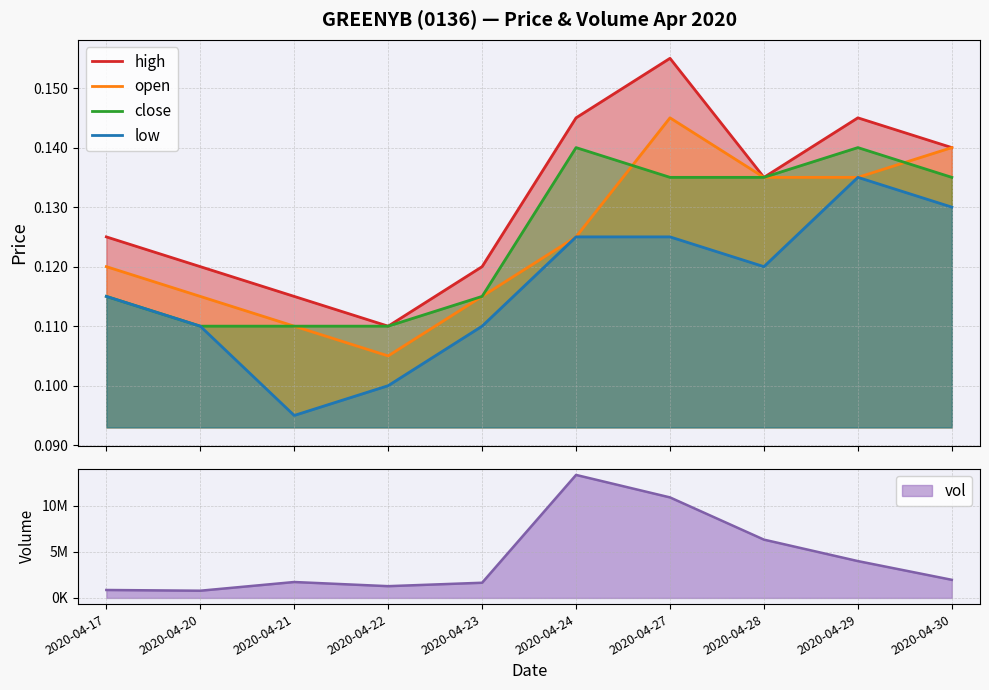

What is the minimum value shown in the chart?

0.1